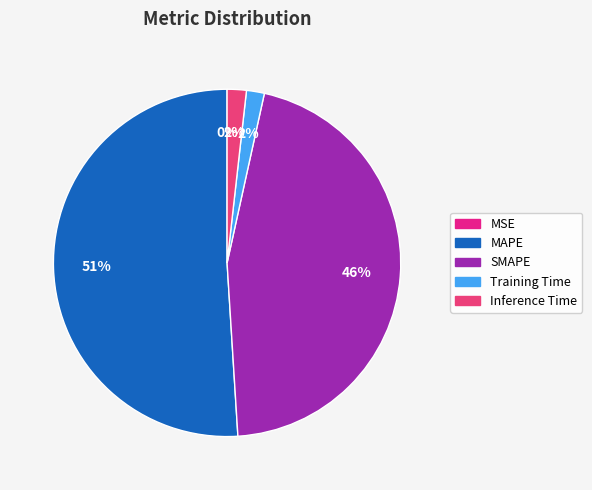

What is the smallest slice in the pie chart?

MSE